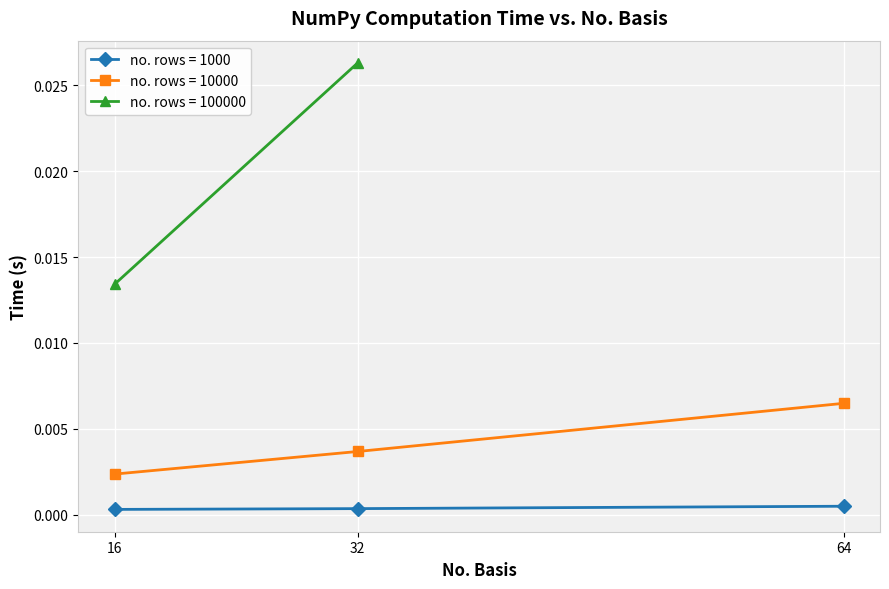

Does the chart display data point markers on the line(s)?

Yes